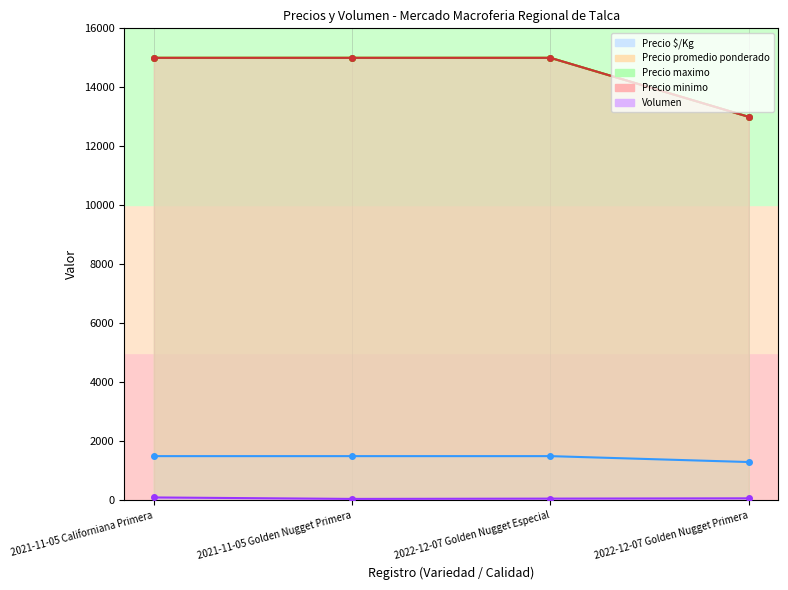

True or false: Precio promedio ponderado has a value of 20877 at 2022-12-07 Golden Nugget Especial.

False